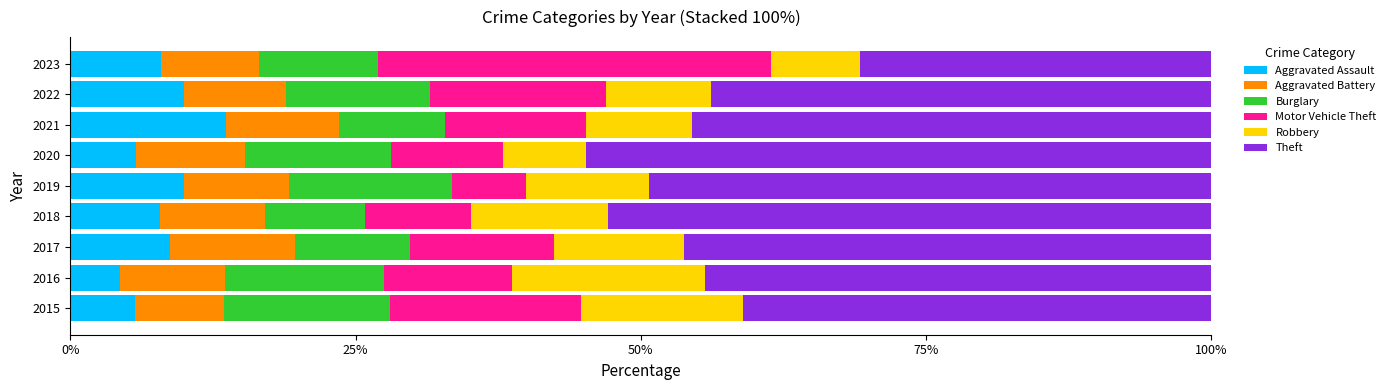

What are all the series names shown in the legend?

Aggravated Assault, Aggravated Battery, Burglary, Motor Vehicle Theft, Robbery, Theft